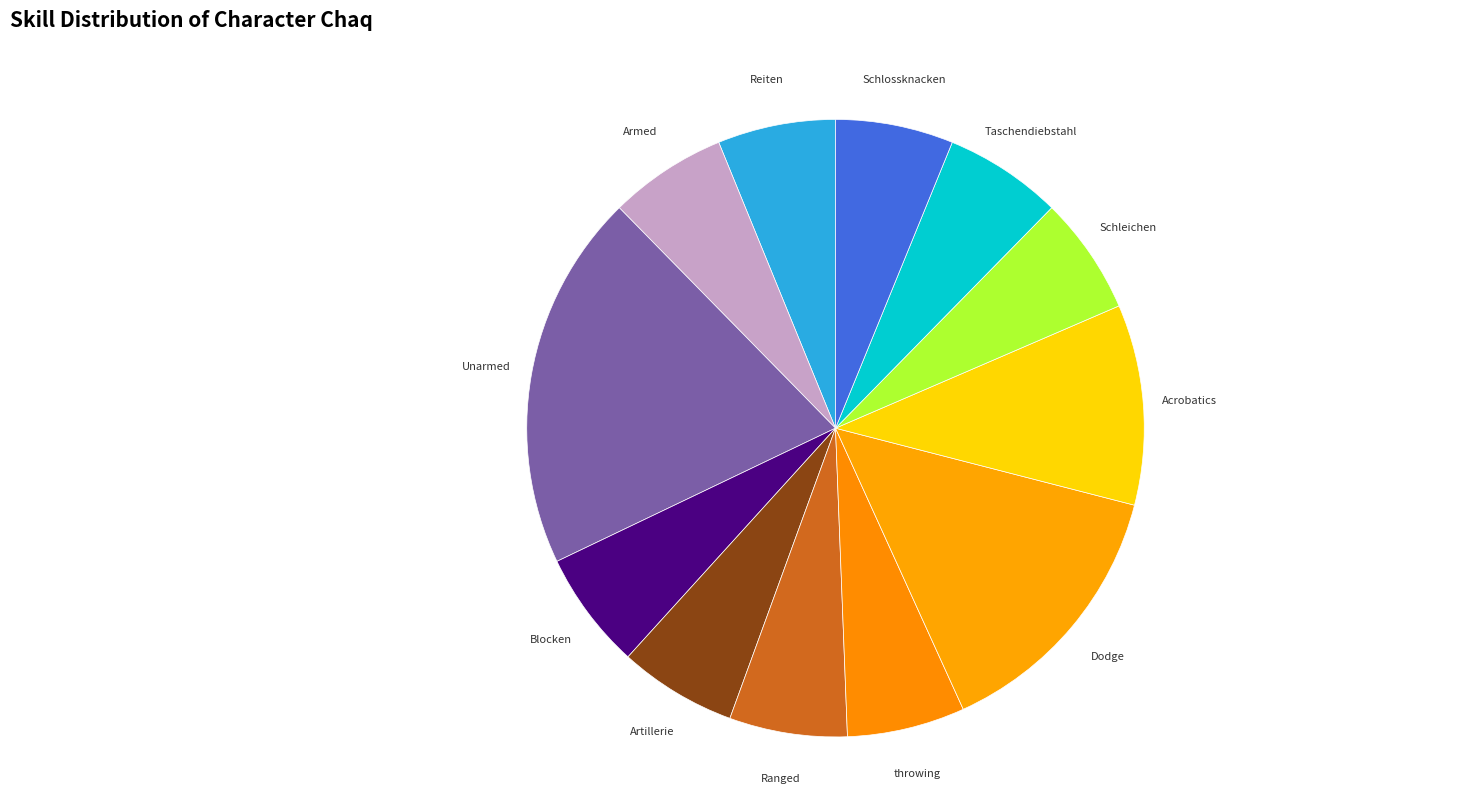

What is the largest slice in the pie chart?

Unarmed